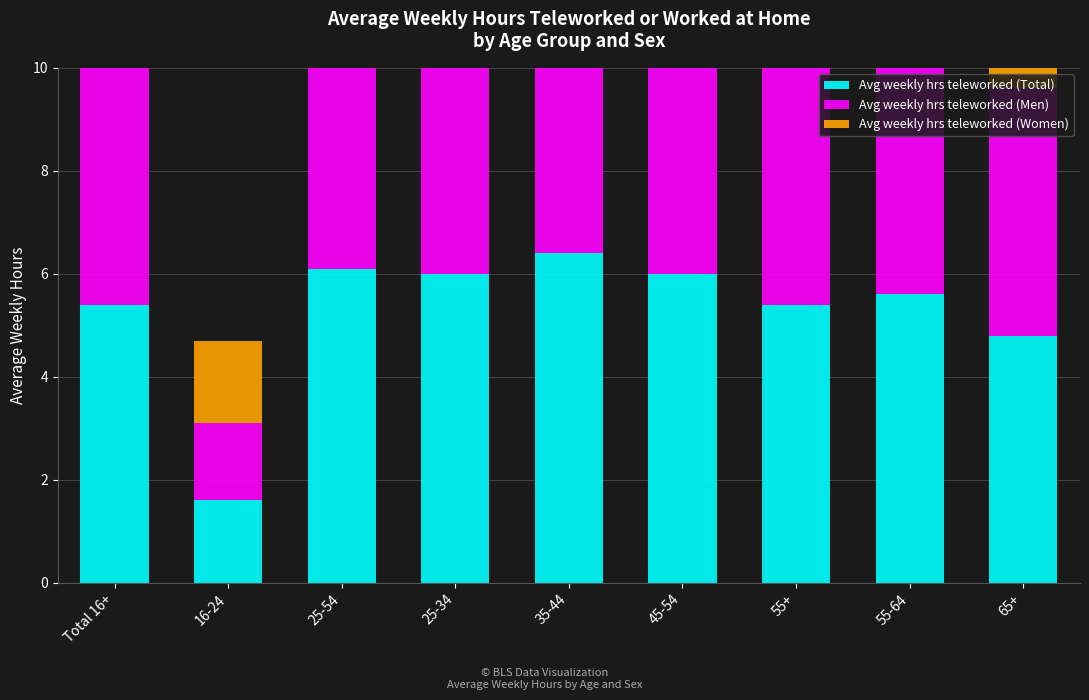

Where does the Avg weekly hrs teleworked (Total) series first go above 5?

Total 16+